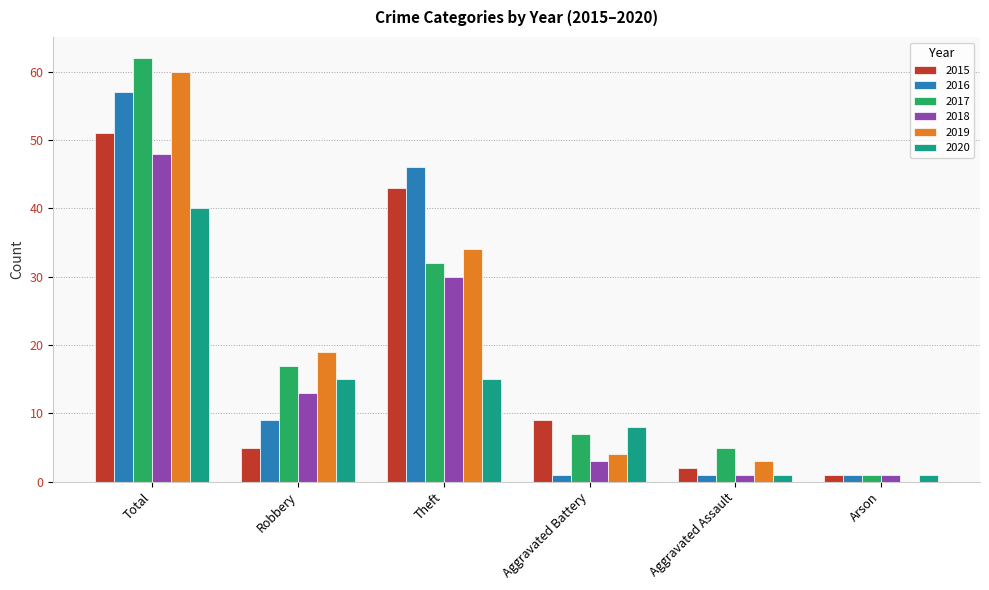

Count the 2016 values in the range 1 to 46.

5